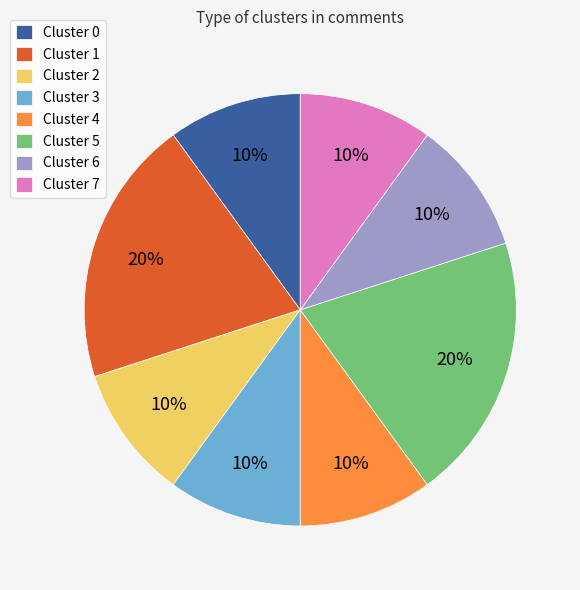

Is it true that Cluster 1 is 20% of the pie?

True